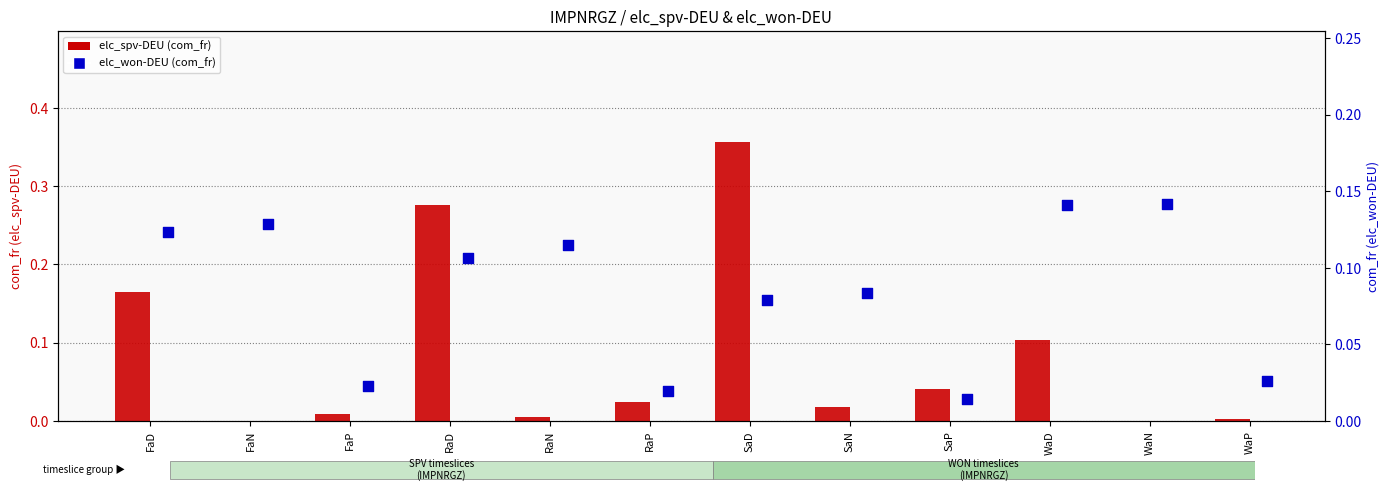

At how many categories does at least one series exceed 0?

12